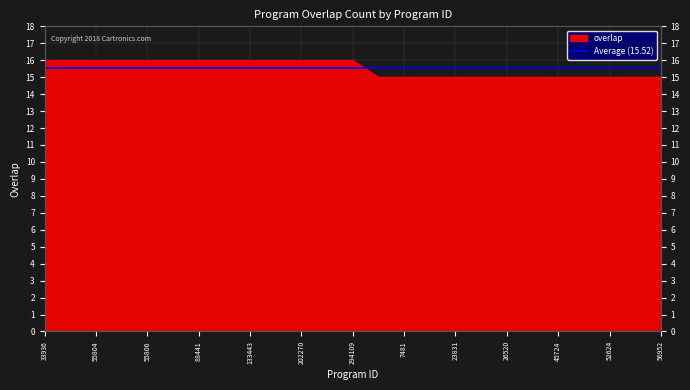

Count the values in the range 15 to 16.

25